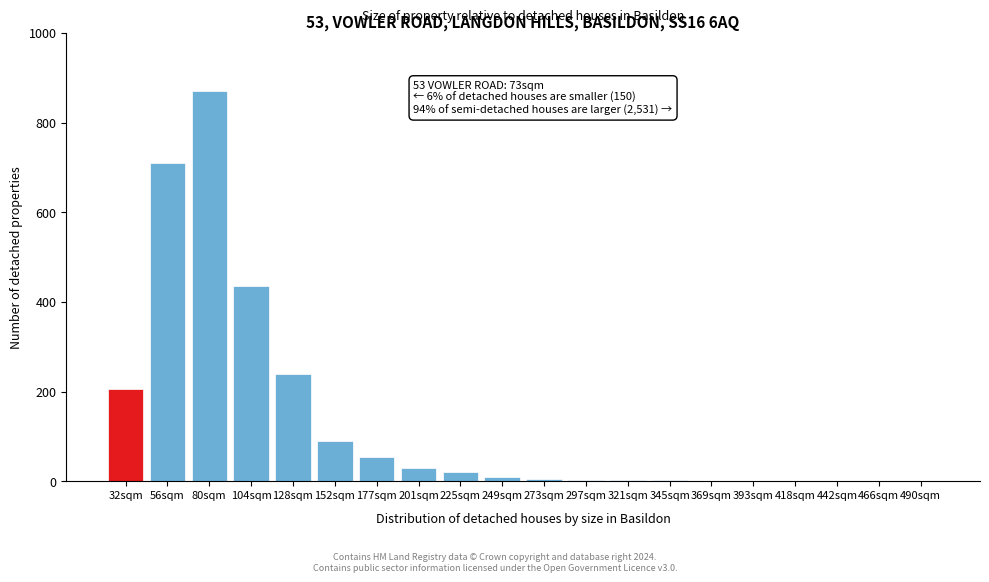

What is the ratio of the value at 128sqm to the value at 32sqm?

1.2